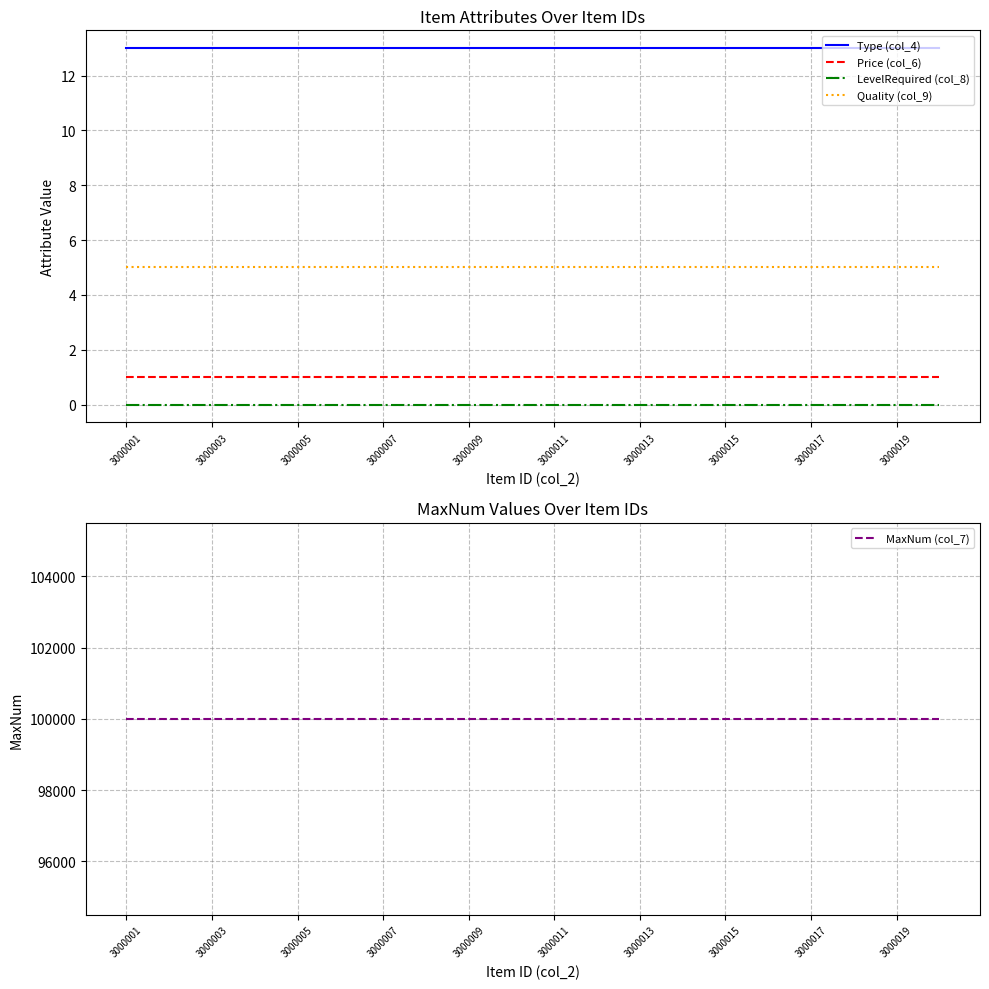

True or false: Type (col_4) and LevelRequired (col_8) cross at least once.

False